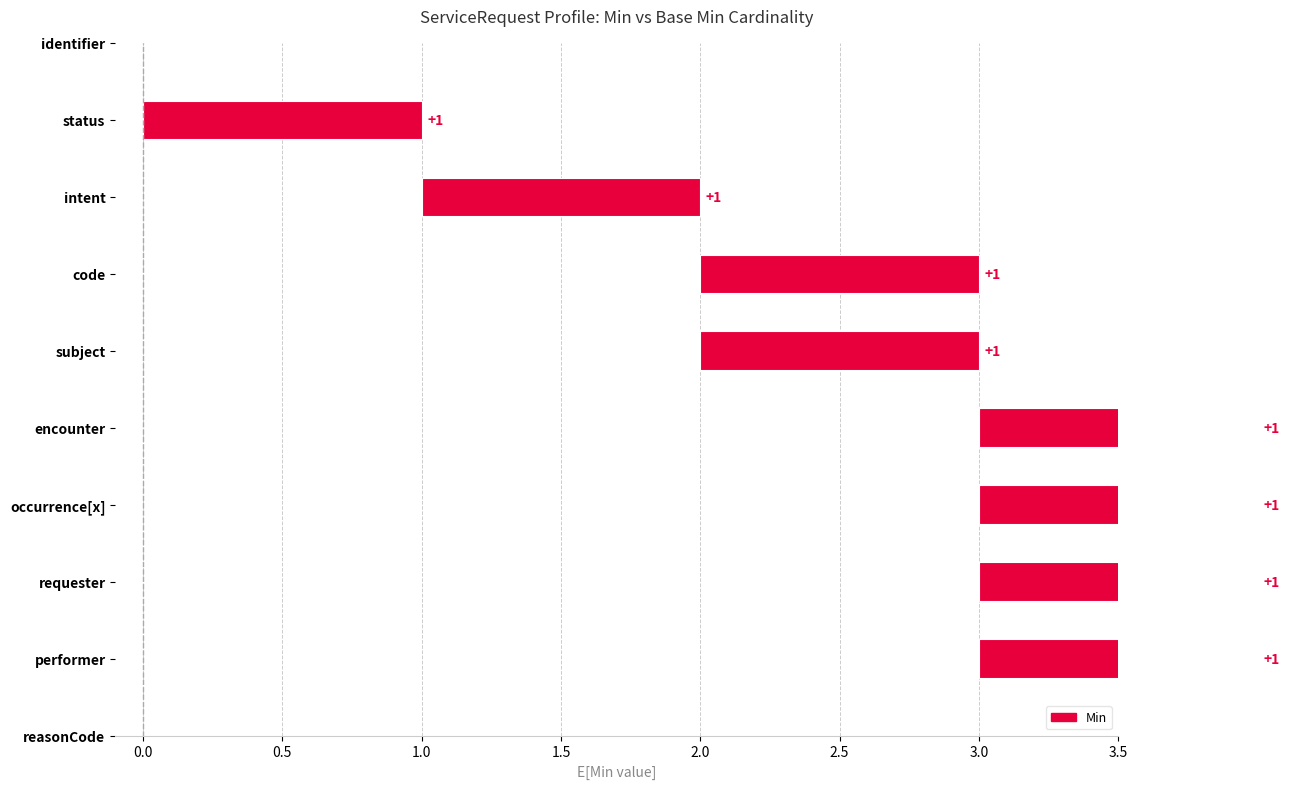

Reading left to right, list all the values displayed in this chart.

Min: ServiceRequest.identifier=0	ServiceRequest.status=1	ServiceRequest.intent=1	ServiceRequest.code=1	ServiceRequest.subject=1	ServiceRequest.encounter=1	ServiceRequest.occurrence[x]=1	ServiceRequest.requester=1	ServiceRequest.performer=1	ServiceRequest.reasonCode=0
Base Min: ServiceRequest.identifier=0	ServiceRequest.status=1	ServiceRequest.intent=1	ServiceRequest.code=0	ServiceRequest.subject=1	ServiceRequest.encounter=0	ServiceRequest.occurrence[x]=0	ServiceRequest.requester=0	ServiceRequest.performer=0	ServiceRequest.reasonCode=0